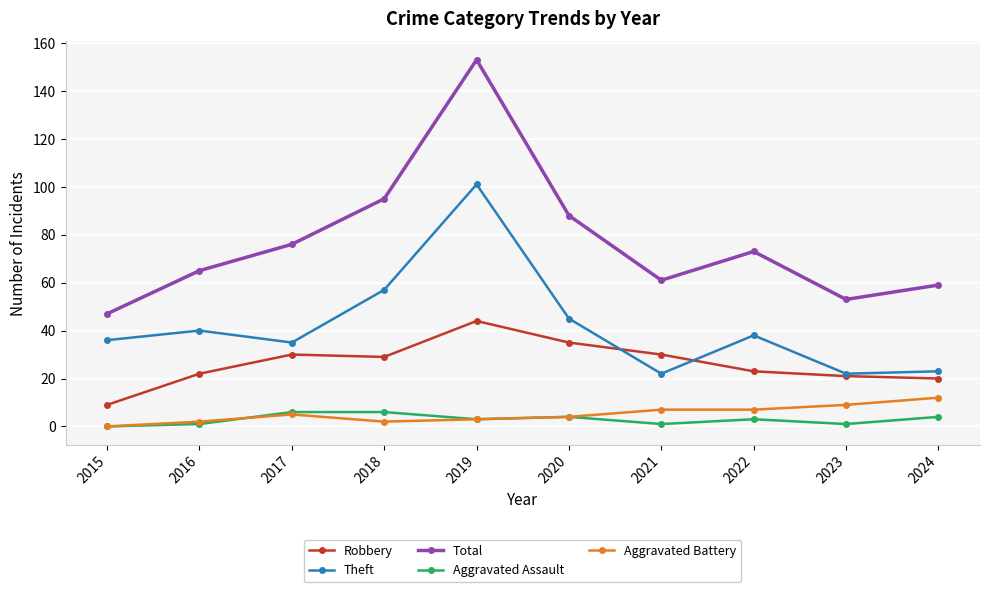

What value does the Theft series have at 2019, to the nearest 10?

100